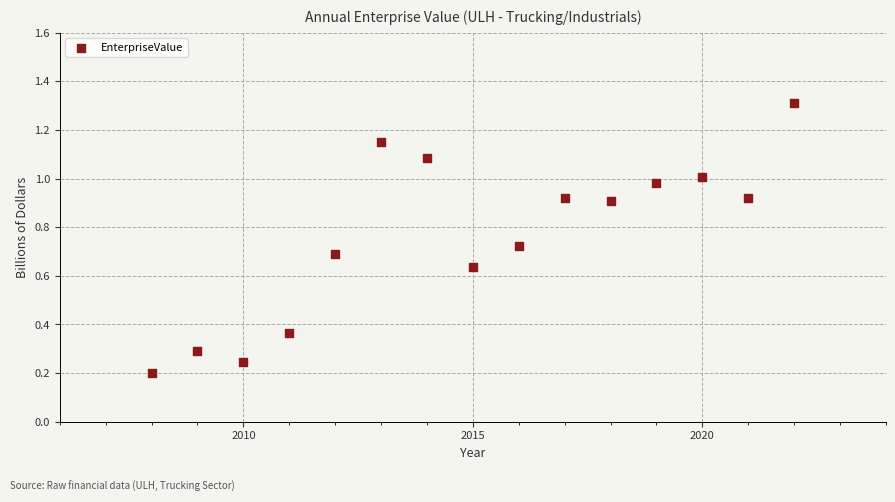

What is the range of X values (max minus min)?

14.0